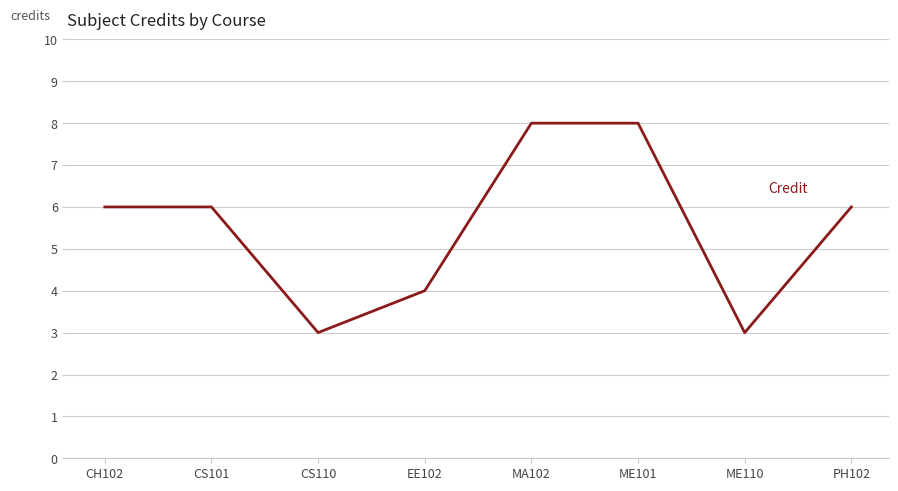

Is it true that the value at EE102 is 6?

False